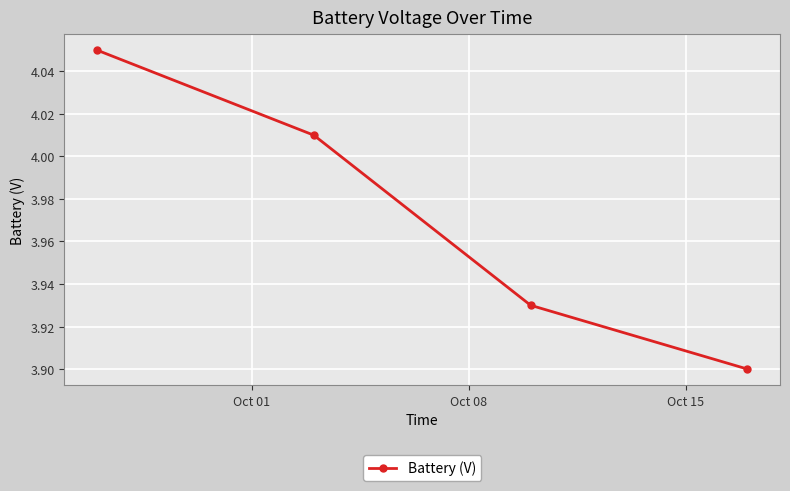

How many lines are shown in the chart?

1